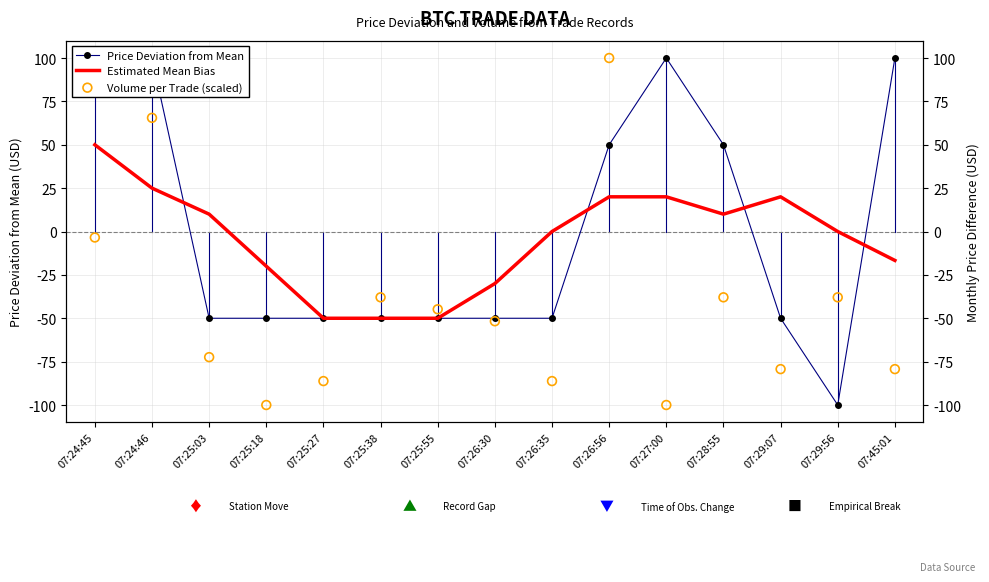

Which series has the largest total across all categories?

Price Deviation from Mean